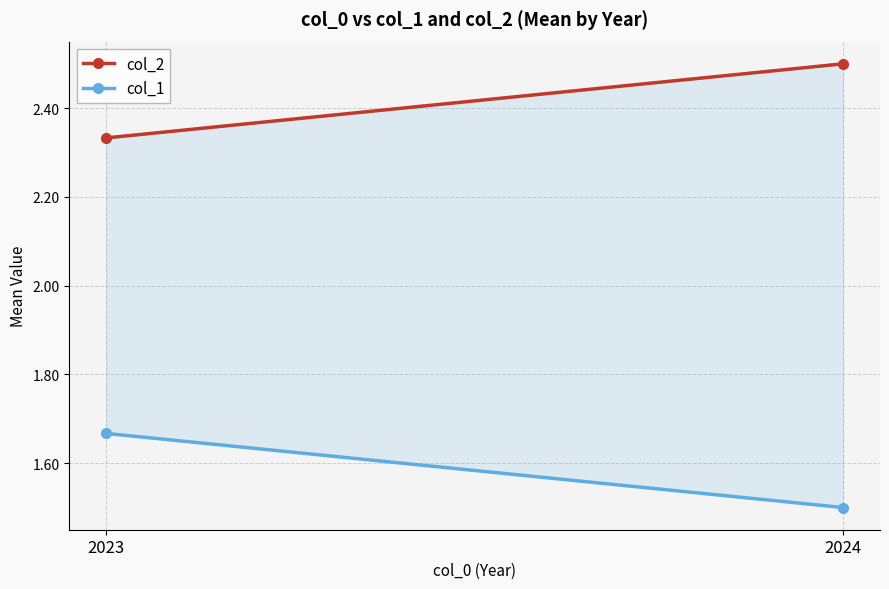

Read the col_2 value at 2023.

2.3